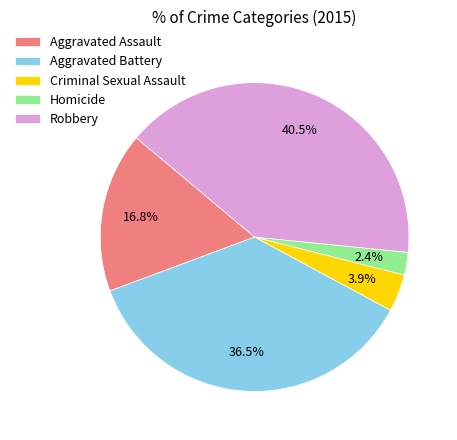

Is it true that Aggravated Assault is 17% of the pie?

True